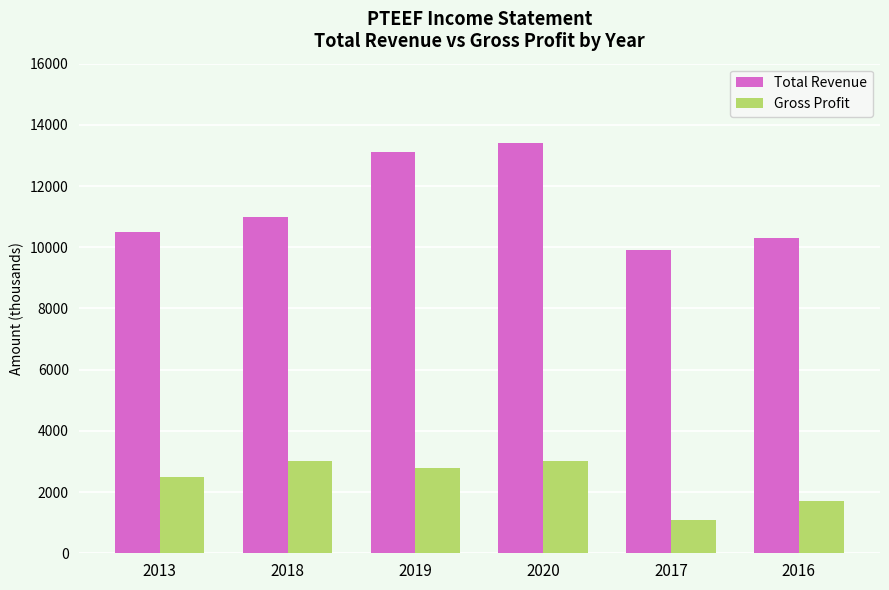

Rank the series at 2016 from lowest to highest value.

Gross Profit, Total Revenue